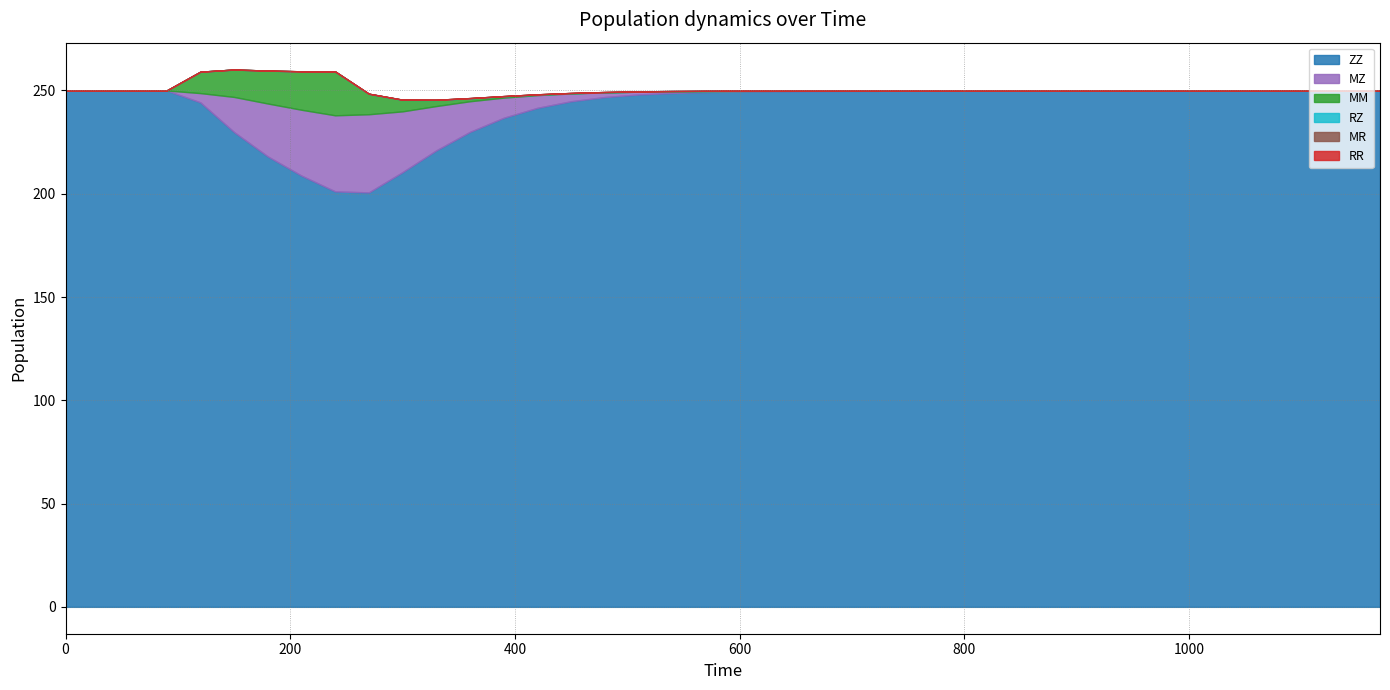

The value of MR at 180 is 0.0. True or false?

False